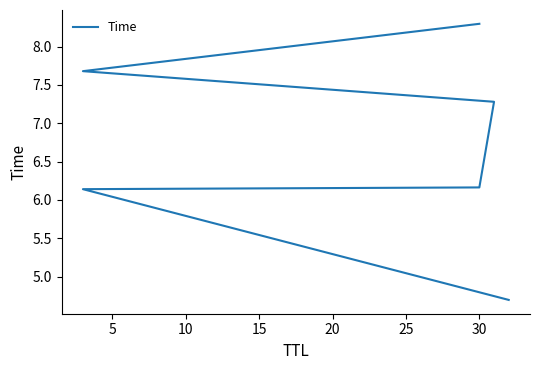

The chart shows a value of 2.7 at 20. True or false?

False